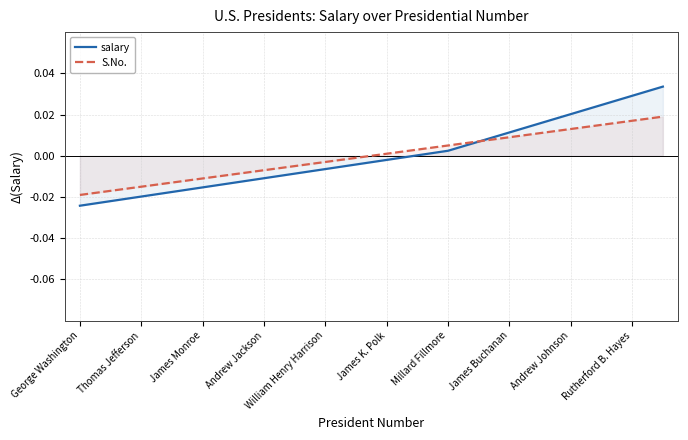

Rank the series at Andrew Johnson from lowest to highest value.

S.No., salary